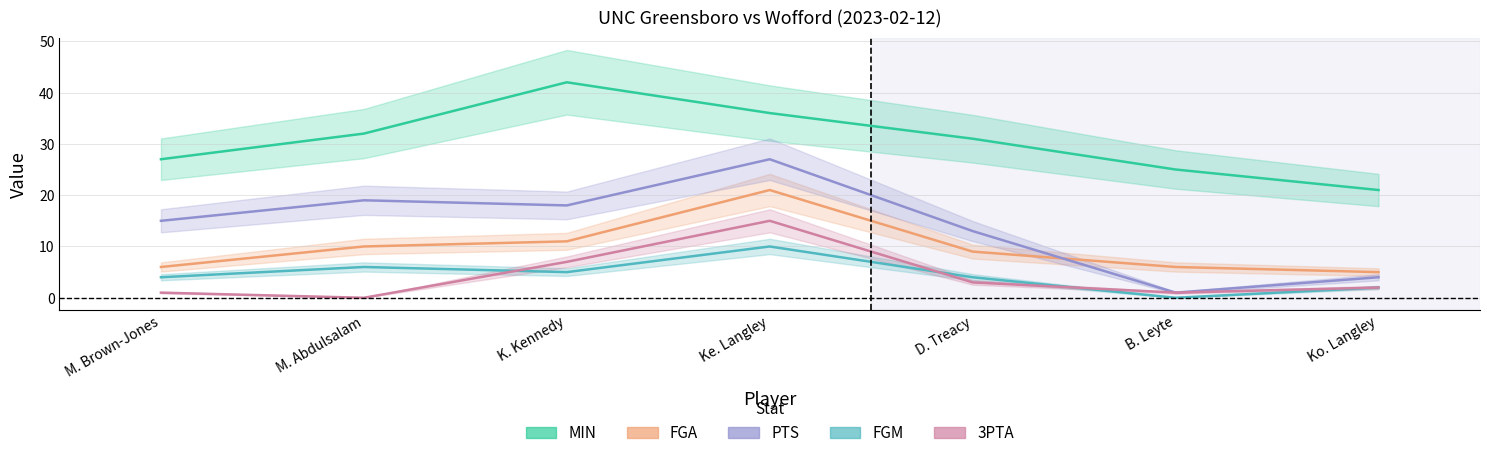

In PTS, how many points are higher than both neighbors (excluding endpoints)?

2